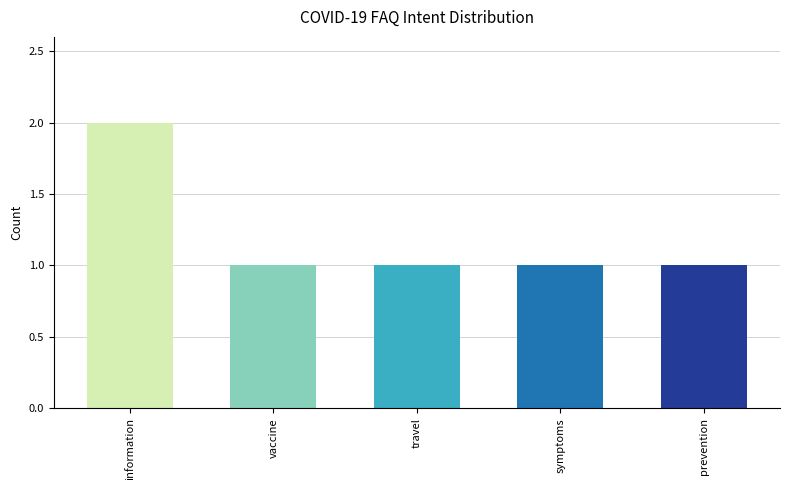

What is the sum of all values?

6